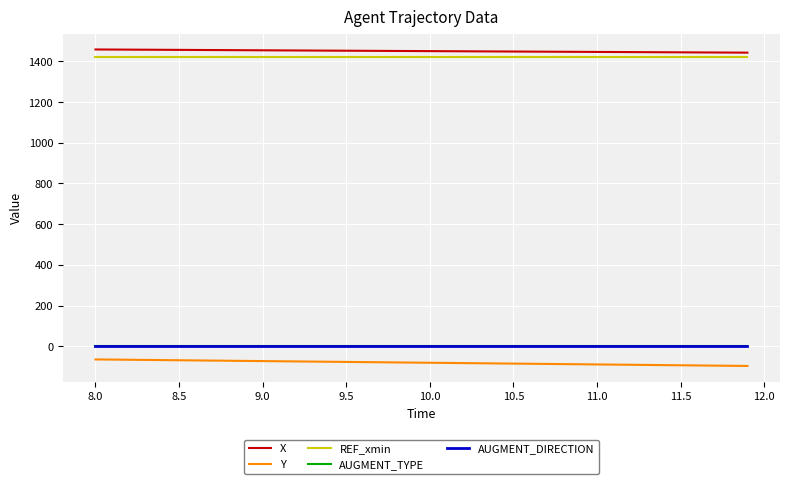

True or false: REF_xmin and Y intersect in this chart.

False